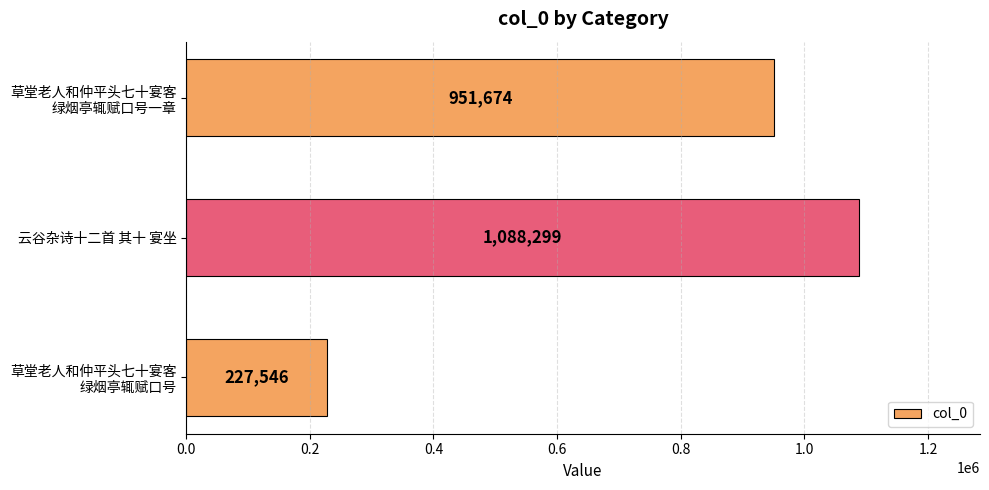

Which category has the highest value across all series?

云谷杂诗十二首 其十 宴坐